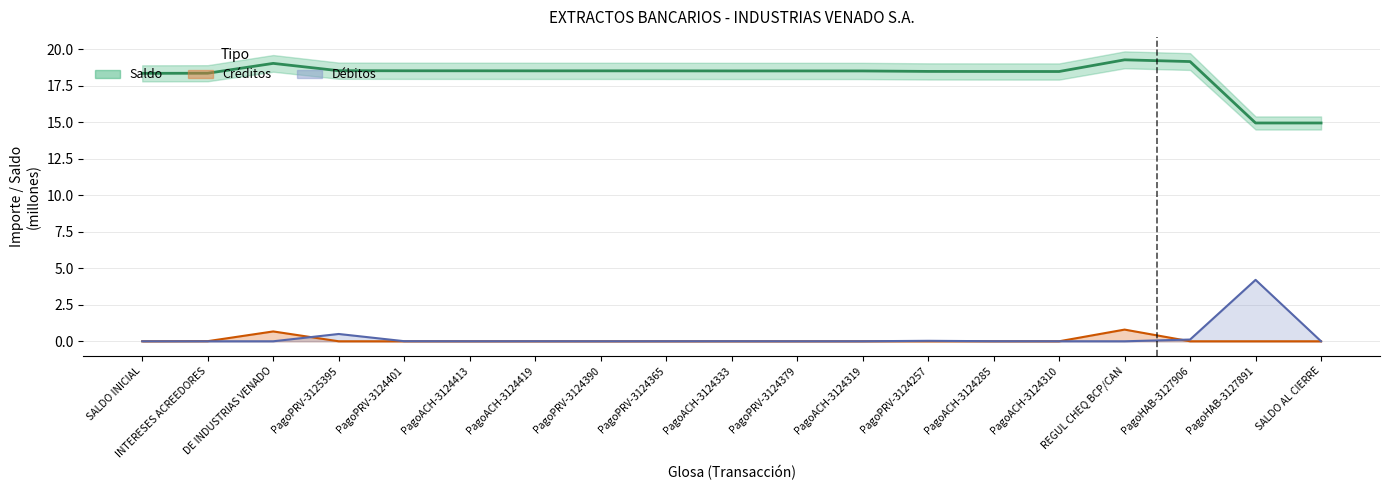

What is the value of the Saldo point at the 6th from the left?

18.5